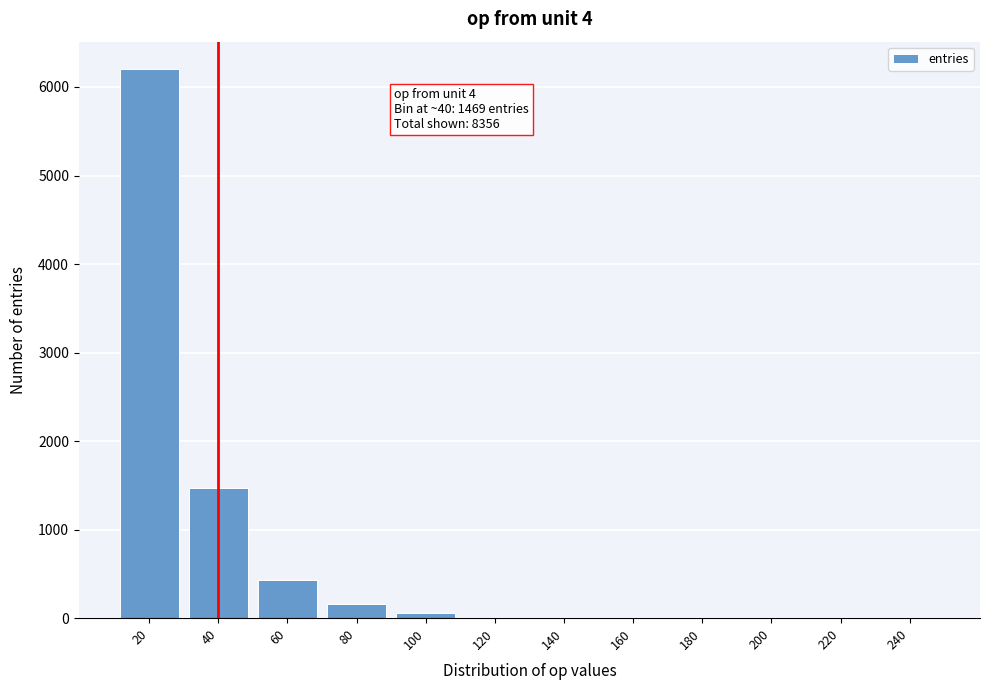

True or false: the data shows 11 at 140.

True